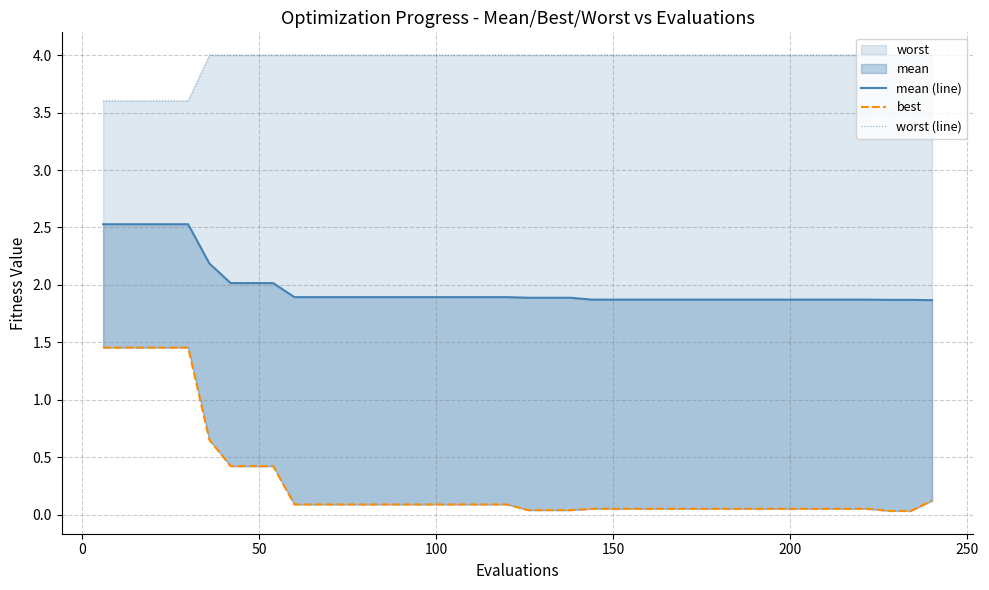

What is the maximum value shown in the chart?

4.0